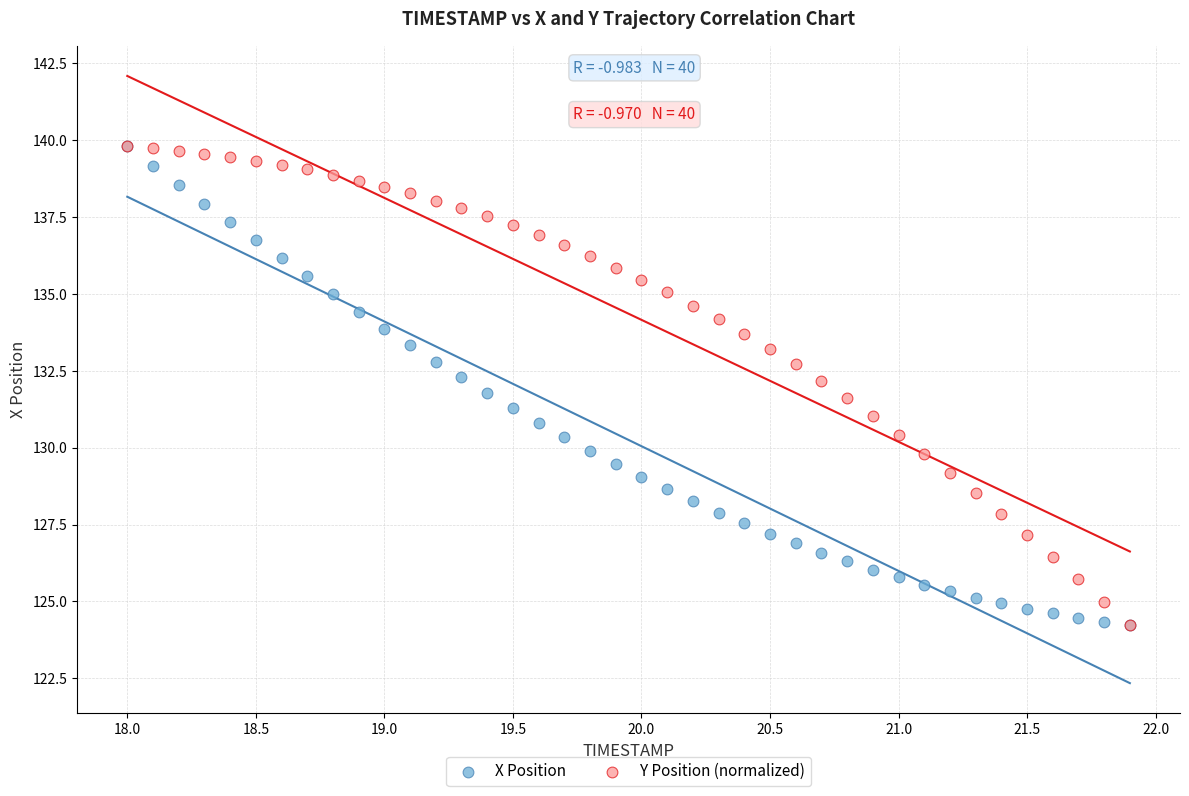

What are all the series names shown in the legend?

X Position, Y Position (normalized)